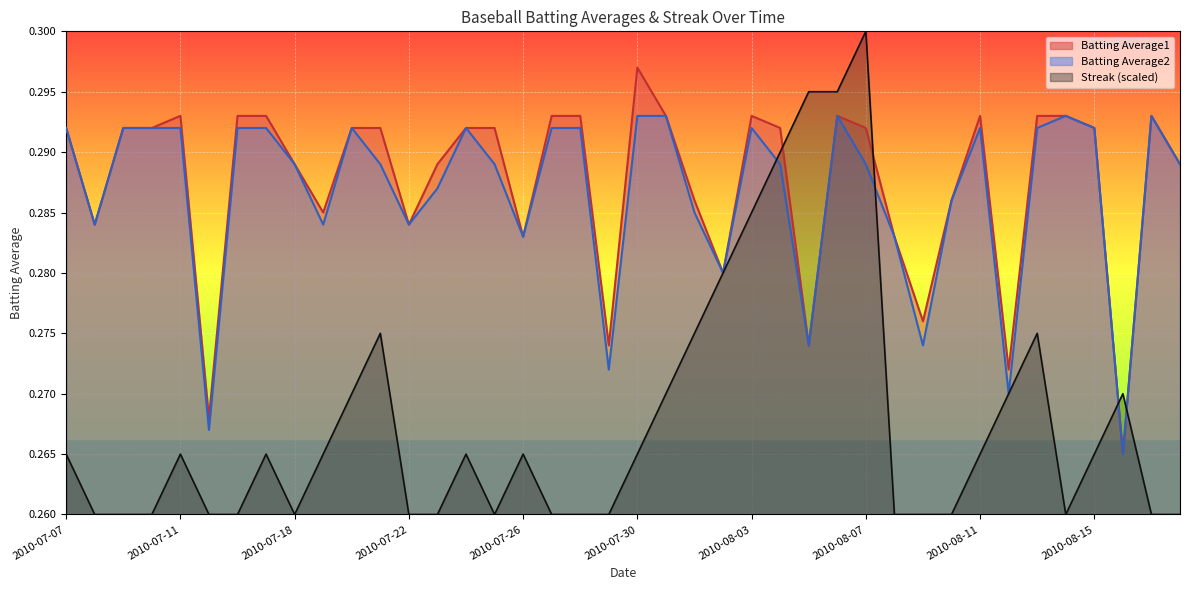

Which series has the largest total across all categories?

Batting Average1